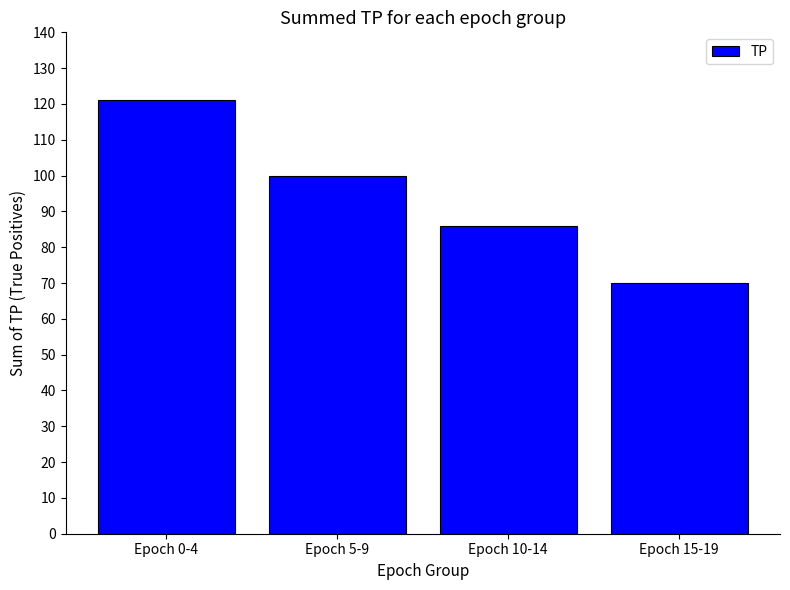

Reading left to right, transcribe all the data shown in this chart.

121	100	86	70